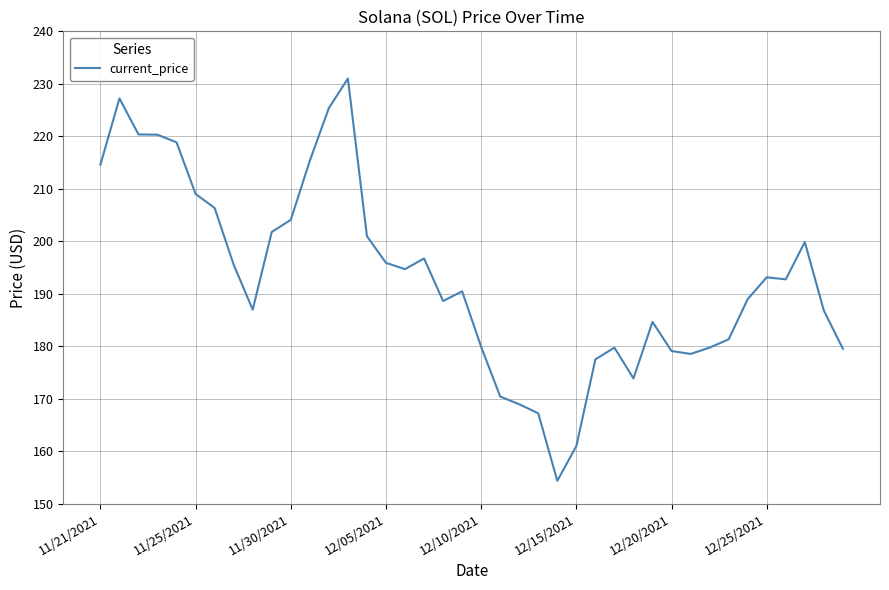

Count the number of data series in this chart.

1